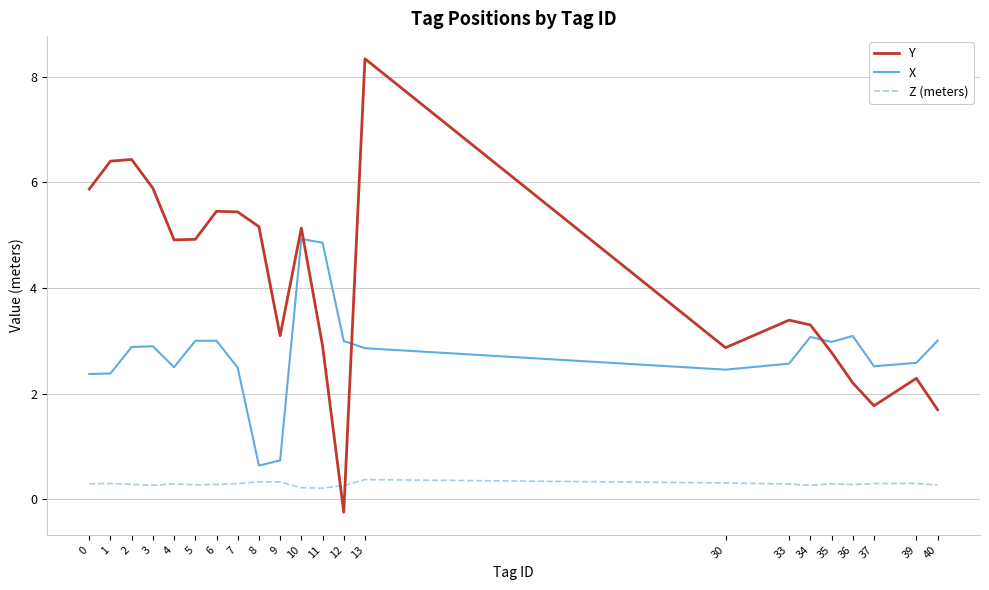

What is the highest value of the Z (meters) series?

0.4